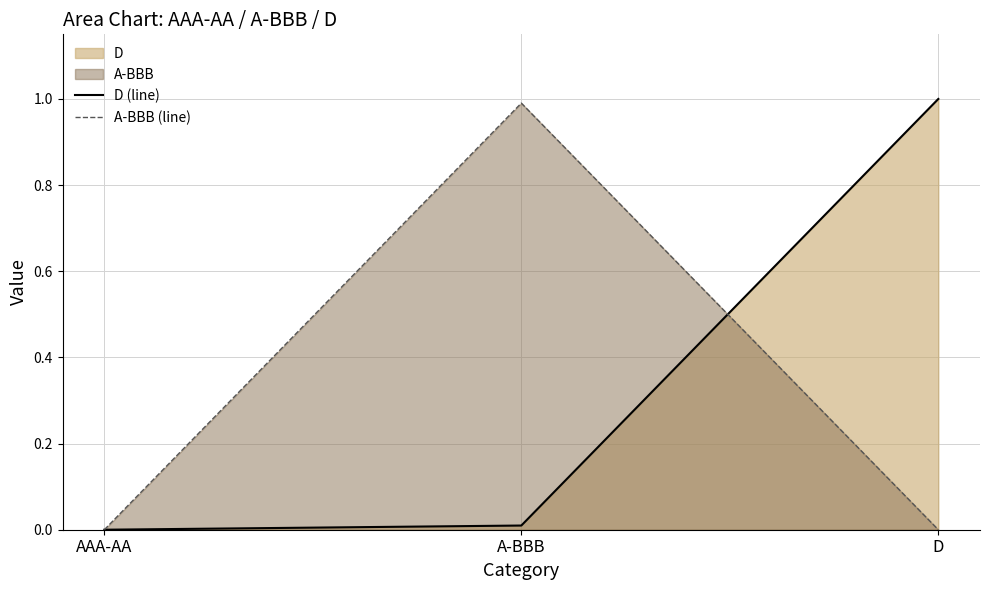

Read the A-BBB (line) value at A-BBB.

1.0